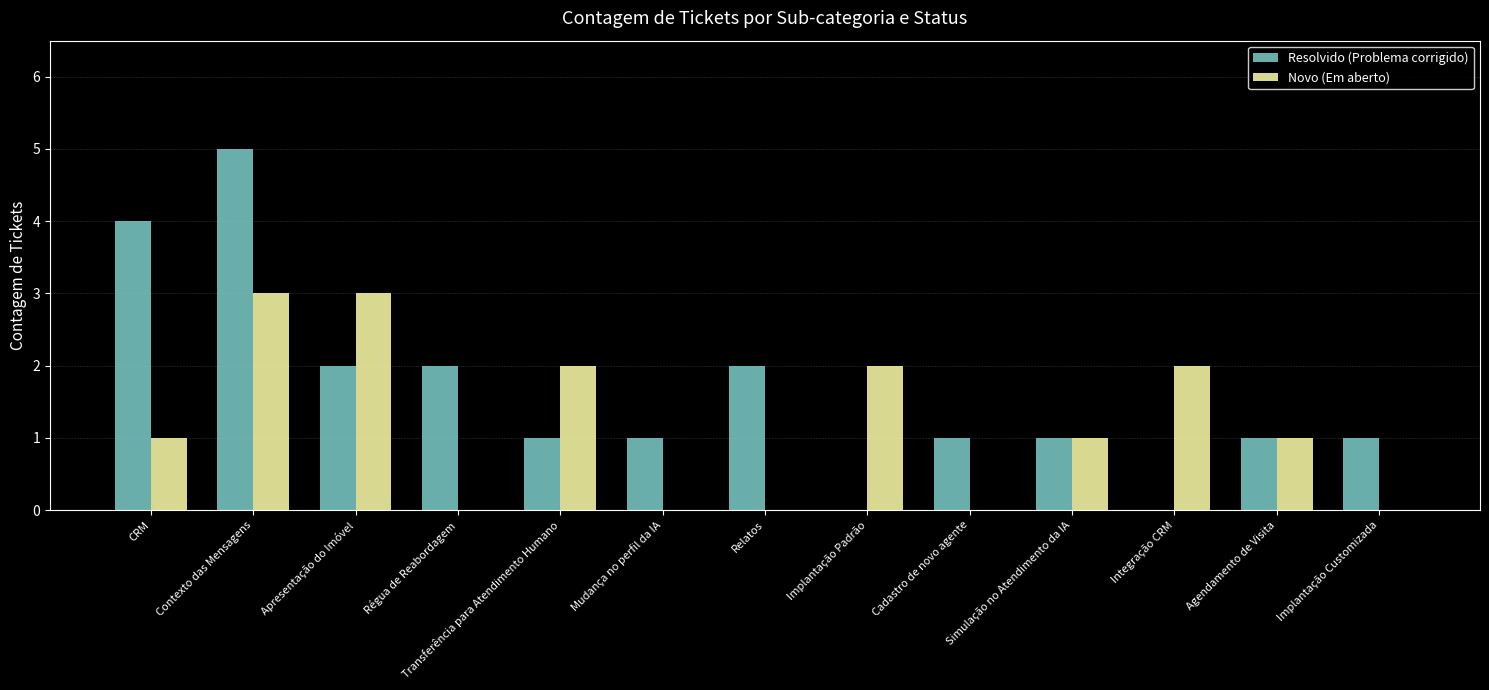

What is the sum of all Resolvido (Problema corrigido) values?

21